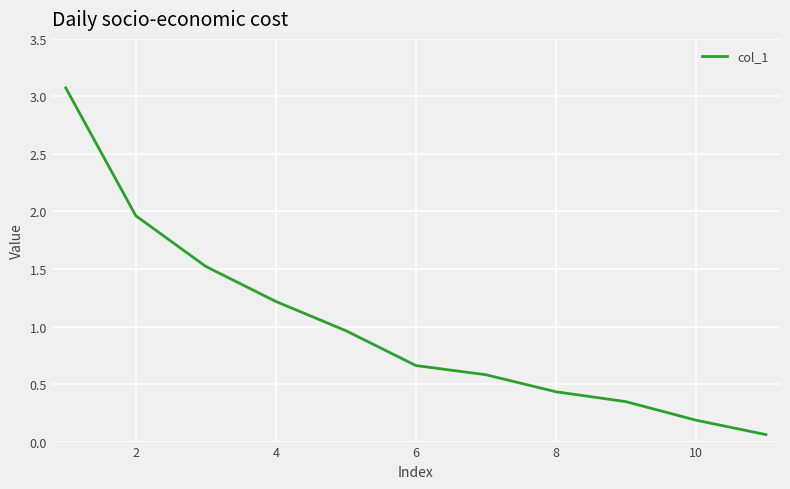

What is the difference between the maximum and minimum values?

3.0